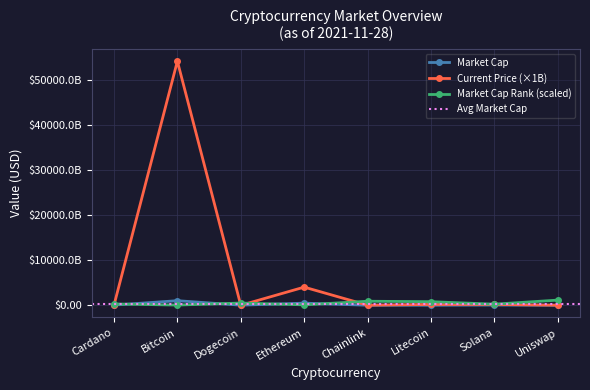

What is the difference between the highest and lowest values at Chainlink?

889076759758